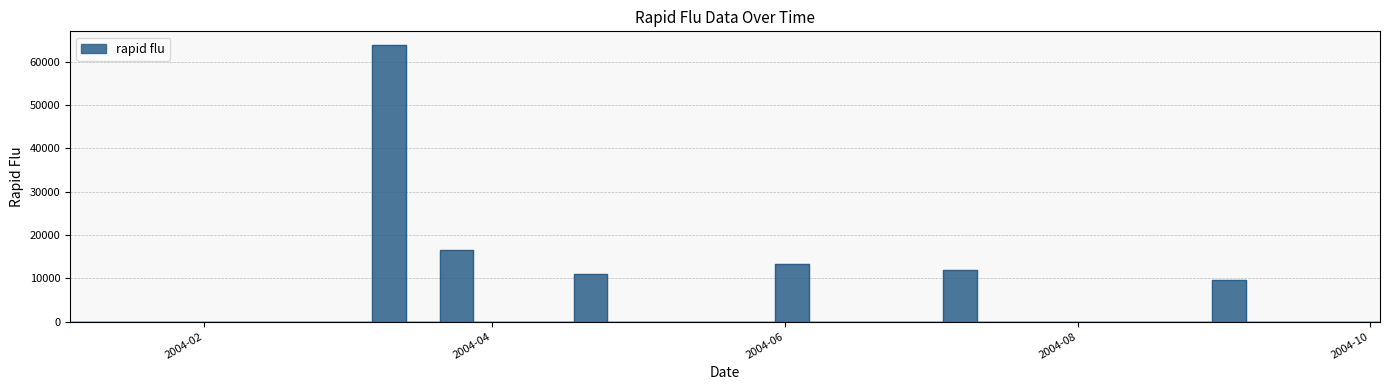

What is the sum of all values?

126009.6